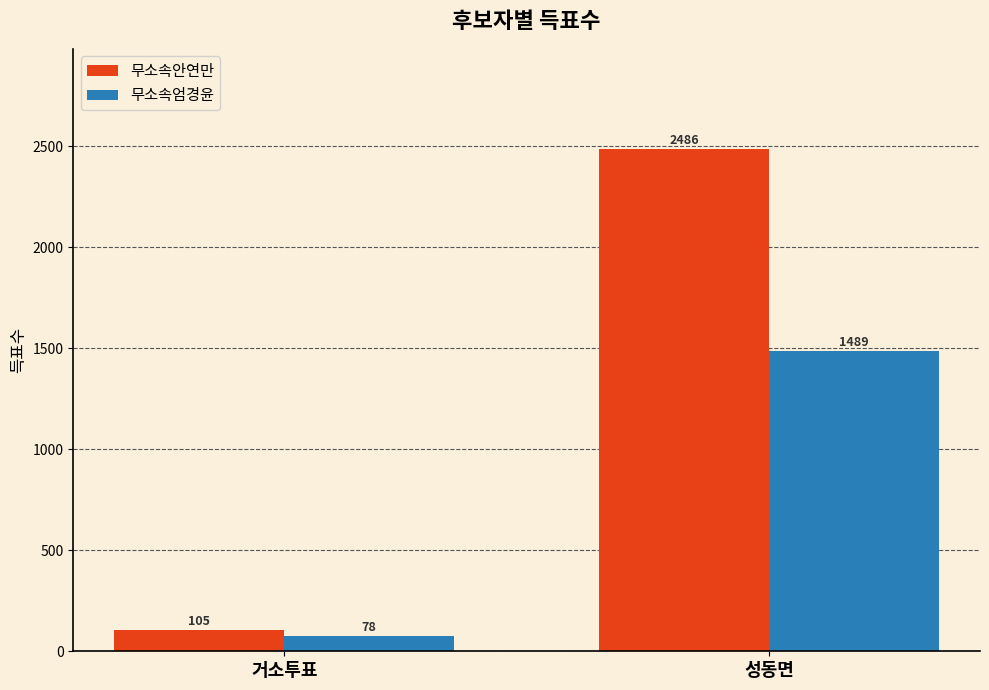

Which series has the largest range (max minus min)?

무소속안연만